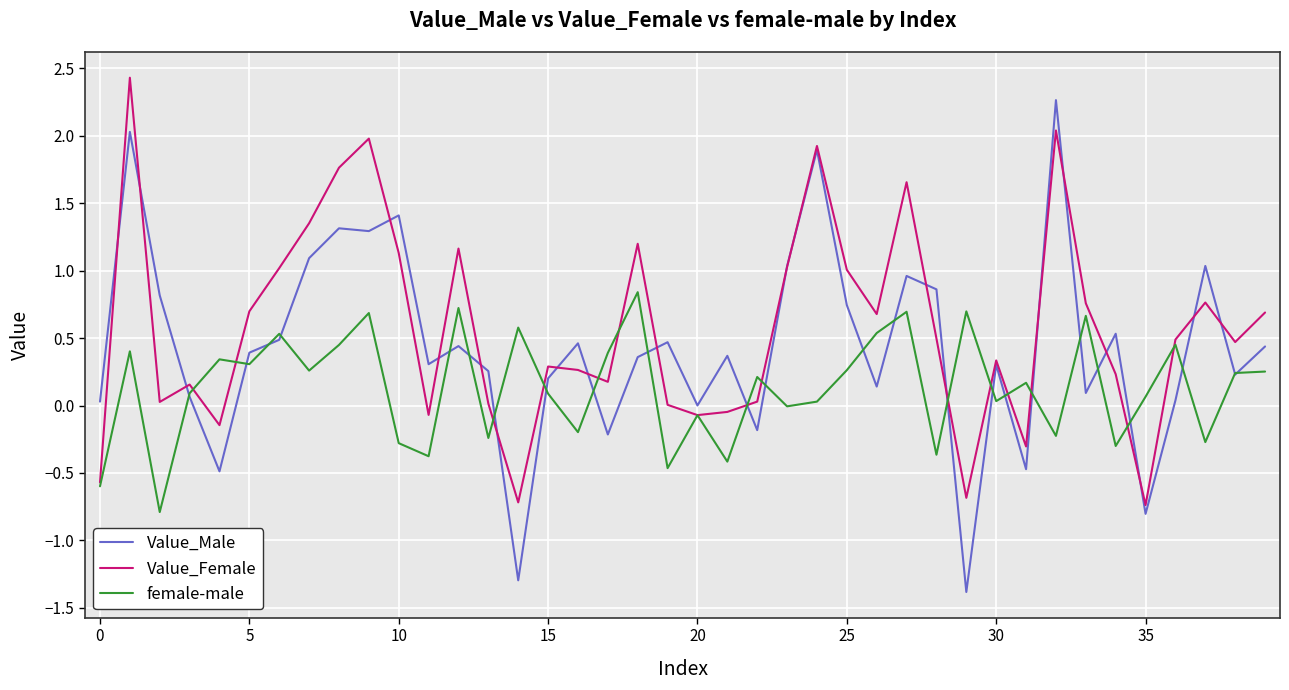

List the series in order of their overall mean, highest first.

Value_Female, Value_Male, female-male